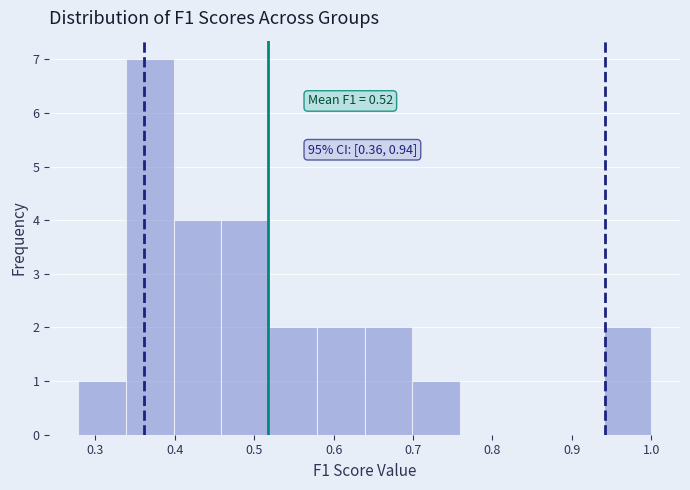

Which range on the x-axis has the tallest bar?

0.34 to 0.40